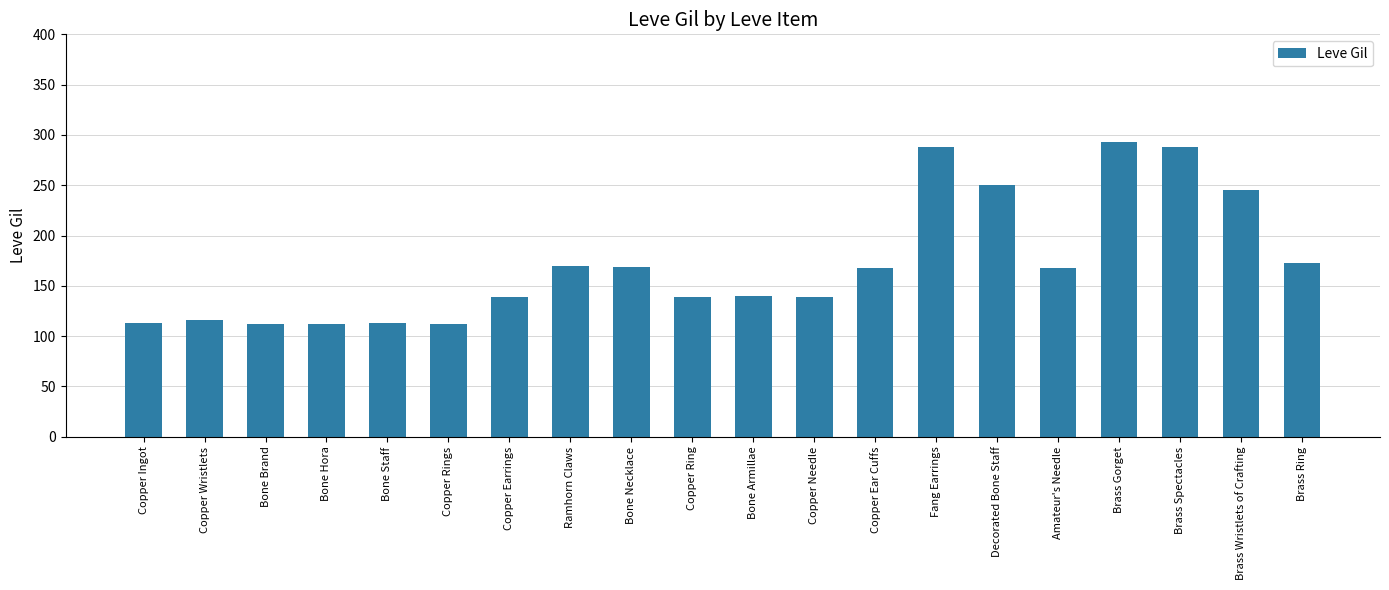

What is the change in value from Bone Armillae to Brass Ring?

+33